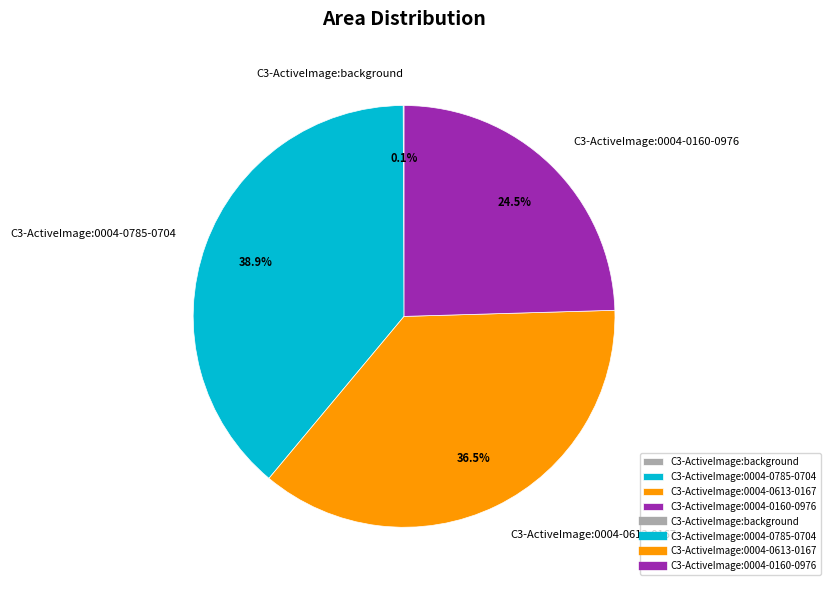

Which category has the biggest portion of the pie?

C3-ActiveImage:0004-0785-0704